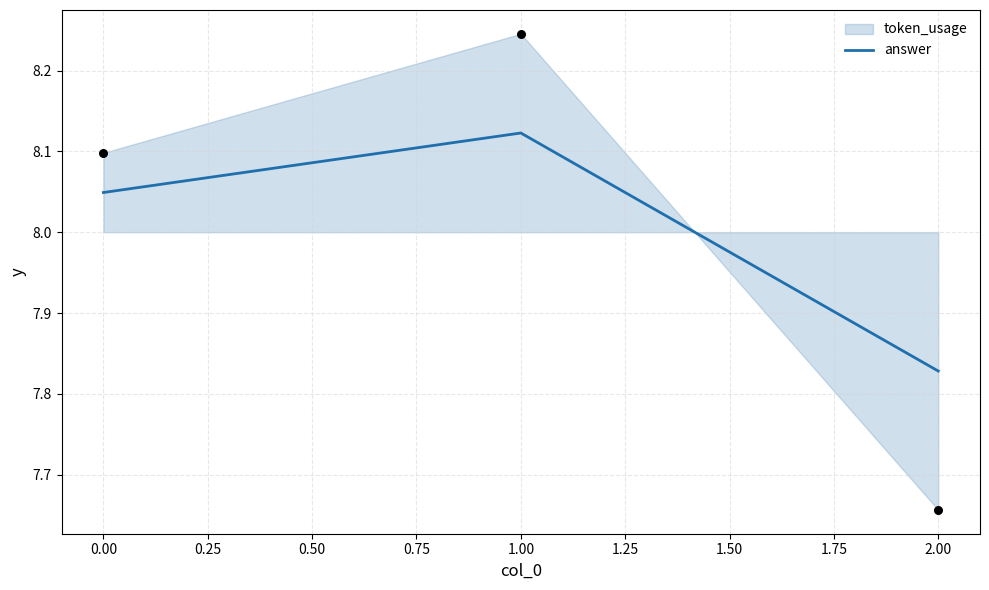

The answer series shows 4.7 at 1.00. True or false?

False